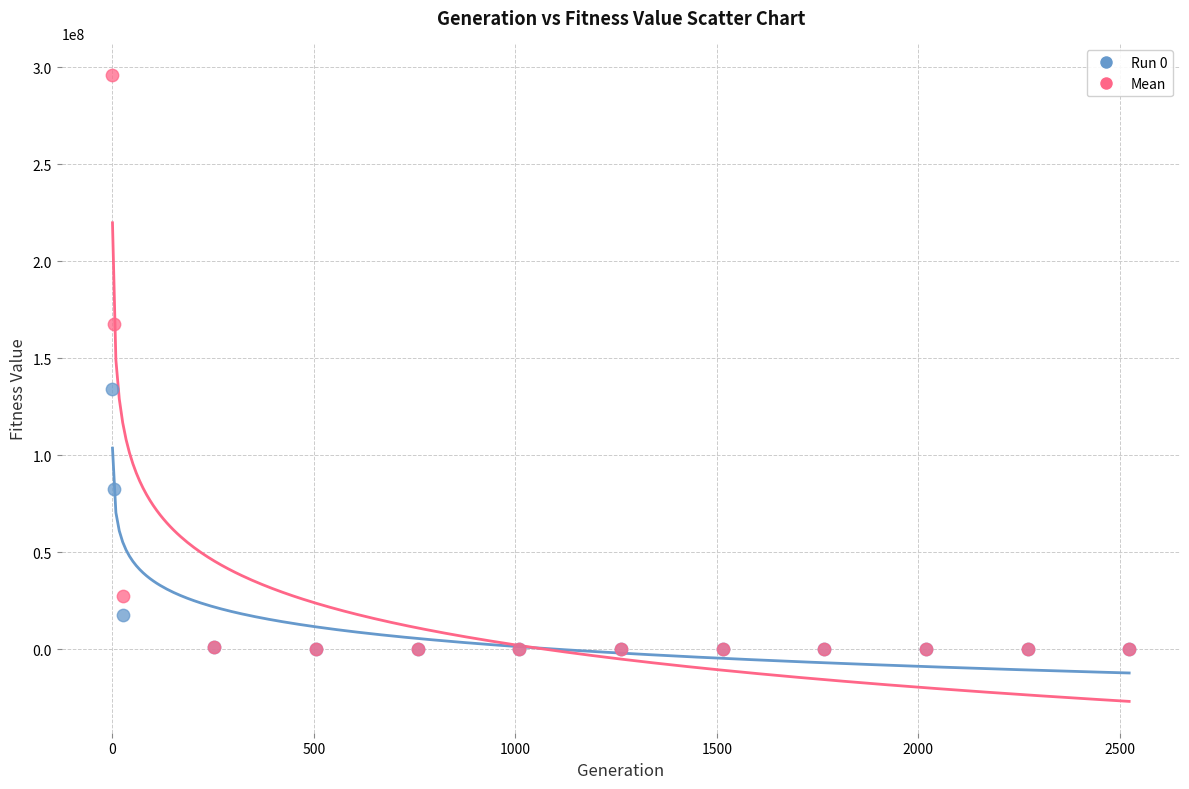

Across all series, what Y value is closest to 148124383?

134241985.6